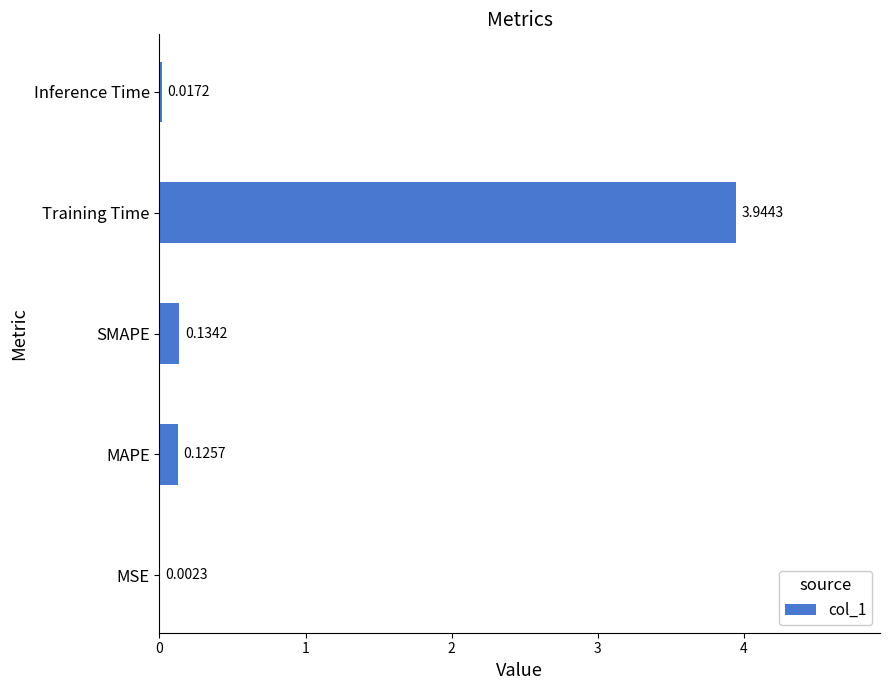

At which label is the value closest to 1?

SMAPE